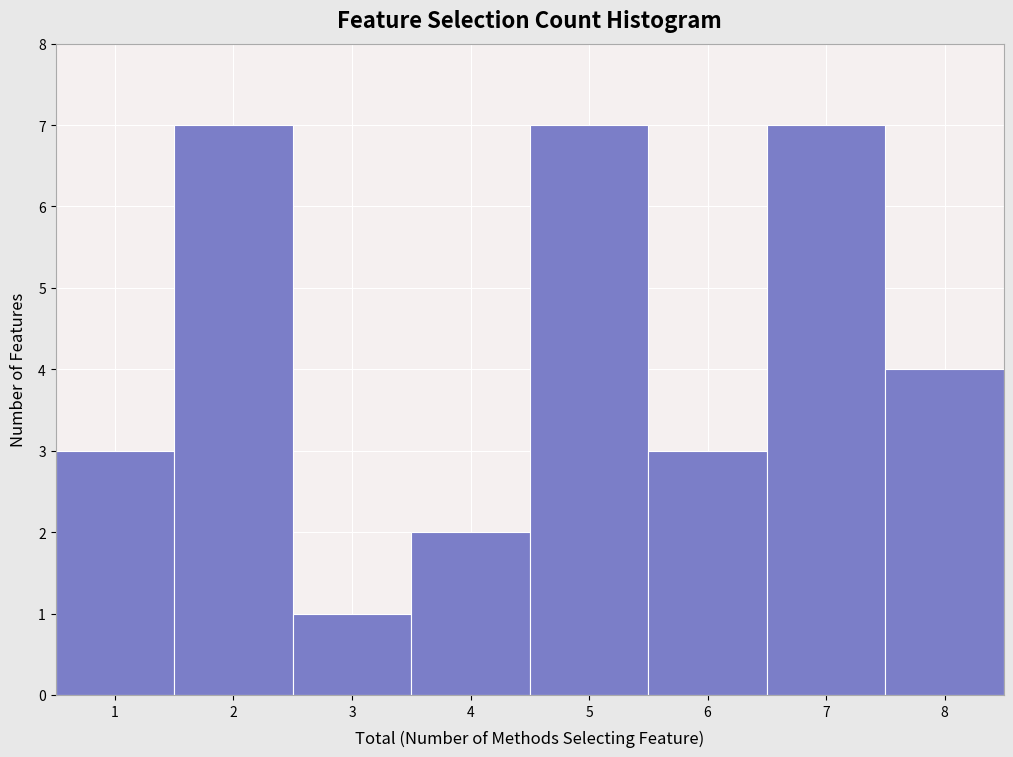

How tall is the bar that spans 1.5 to 2.5 on the x-axis? The values are not printed on the chart, so give them approximately, as read against the axis.

7